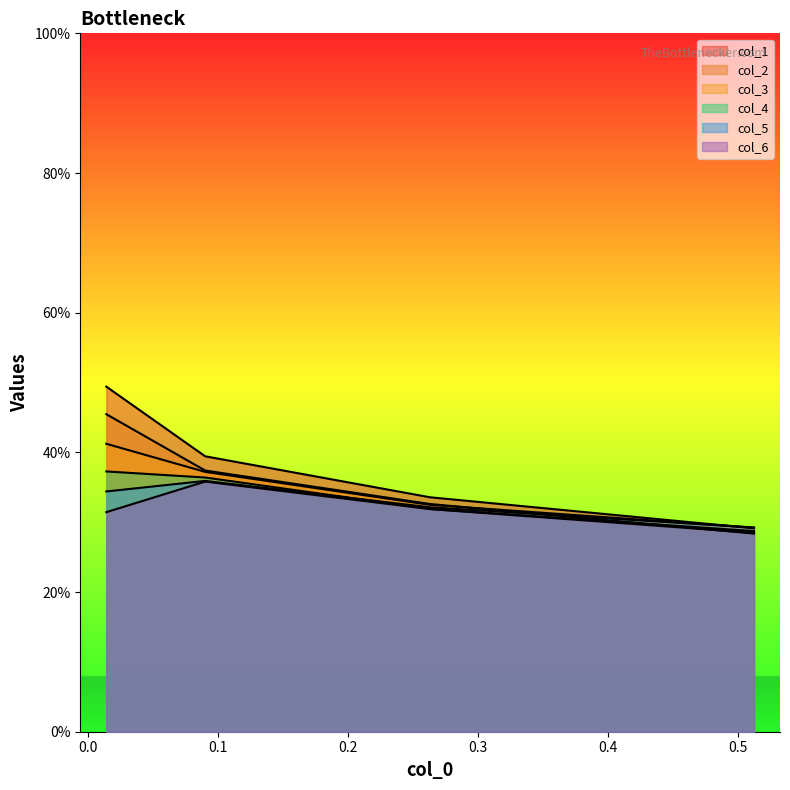

True or false: col_3 and col_1 cross at least once.

True